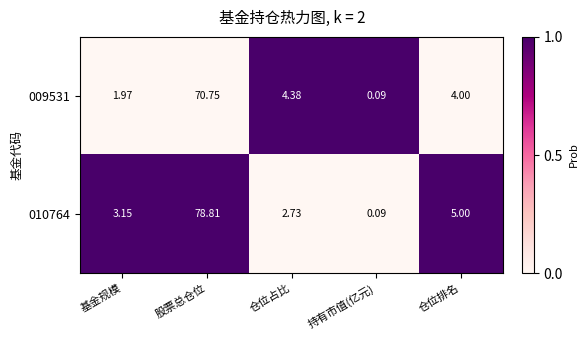

At which category does the chart reach its peak across all series?

股票总仓位